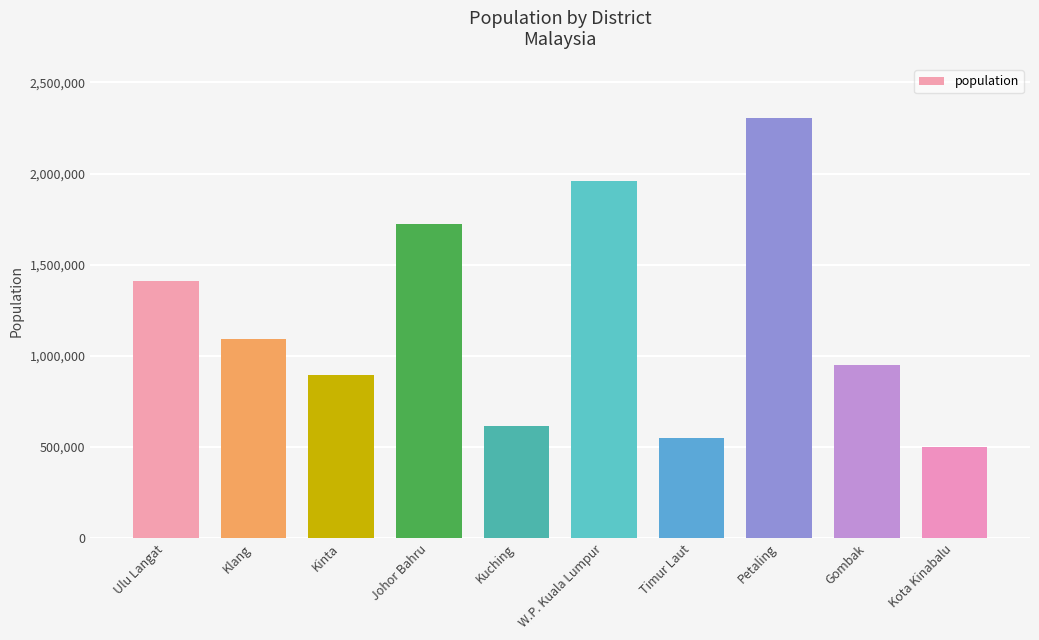

What is the smallest value displayed?

500800